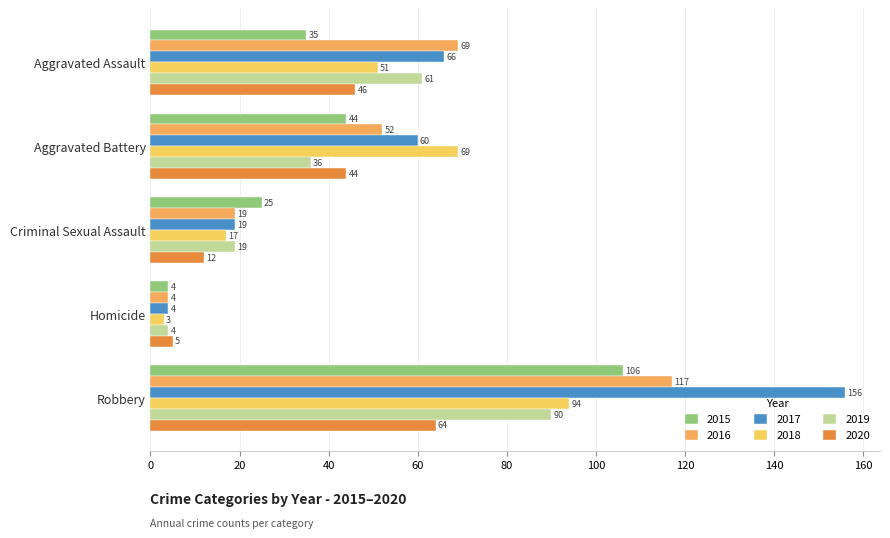

How many values in the 2015 series are below 35?

2